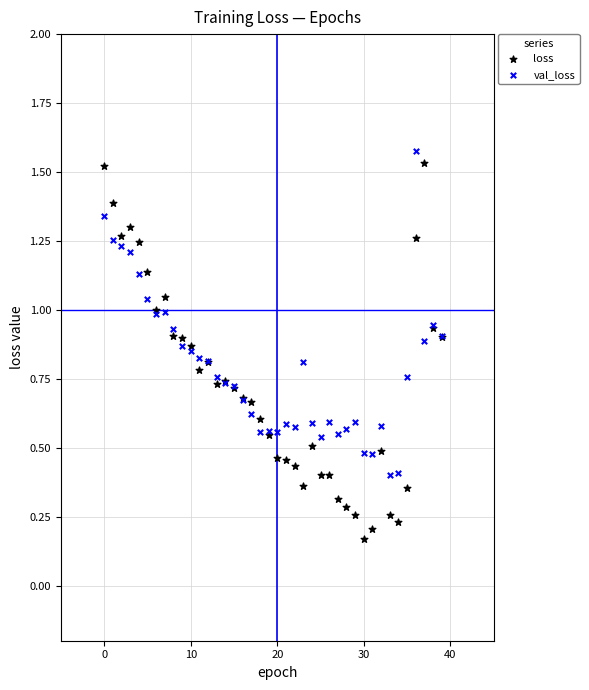

Which series has the largest Y range (max minus min)?

loss